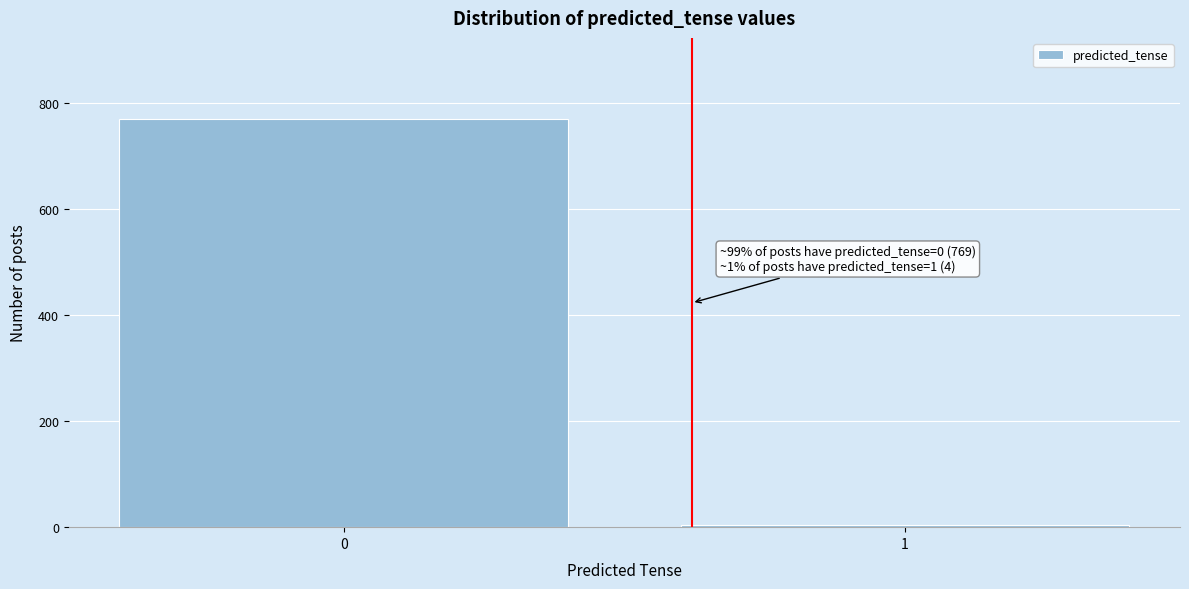

Reading left to right, list all the values displayed in this chart.

769	4